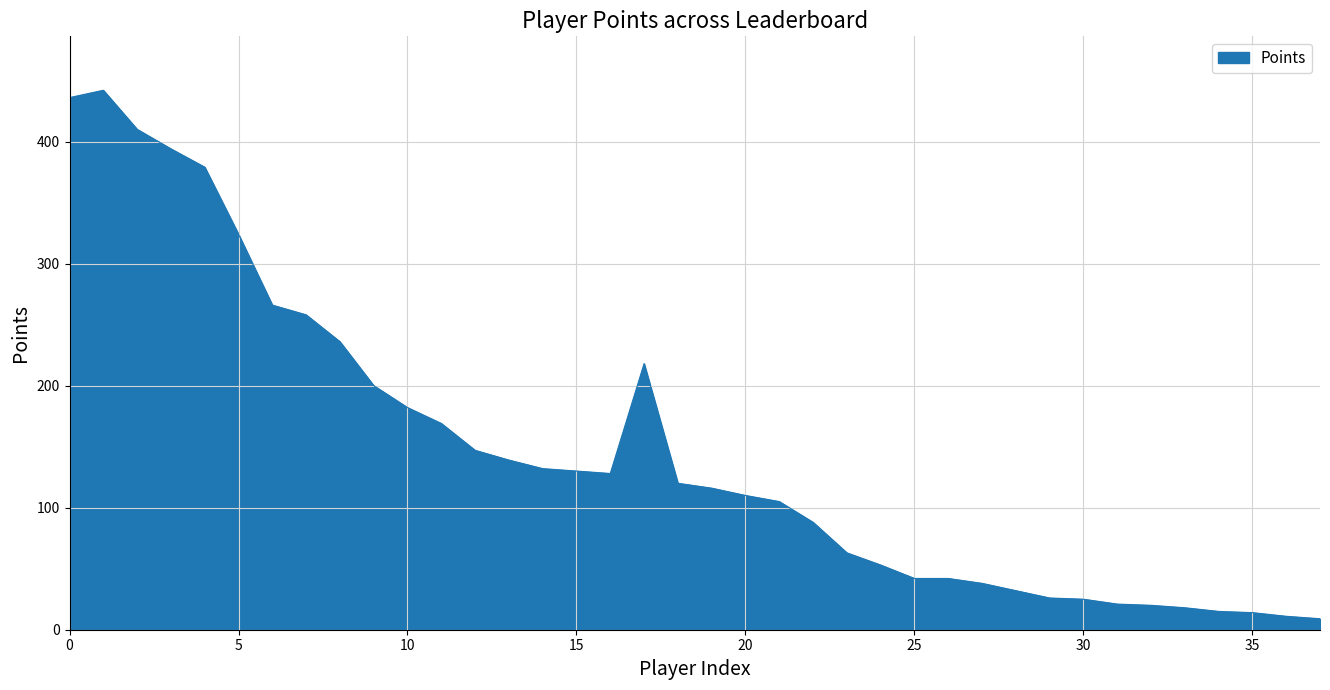

How many lines are shown in the chart?

1